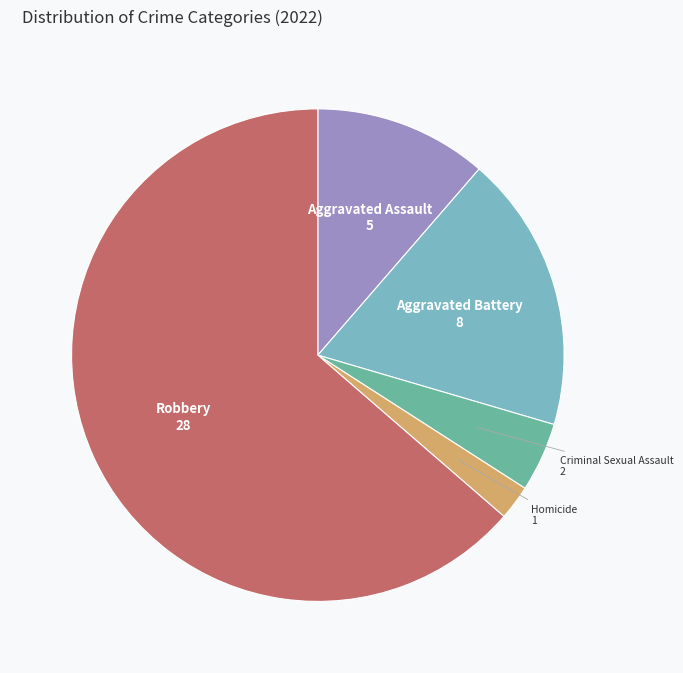

Which has a higher value, Criminal Sexual Assault or Robbery?

Robbery